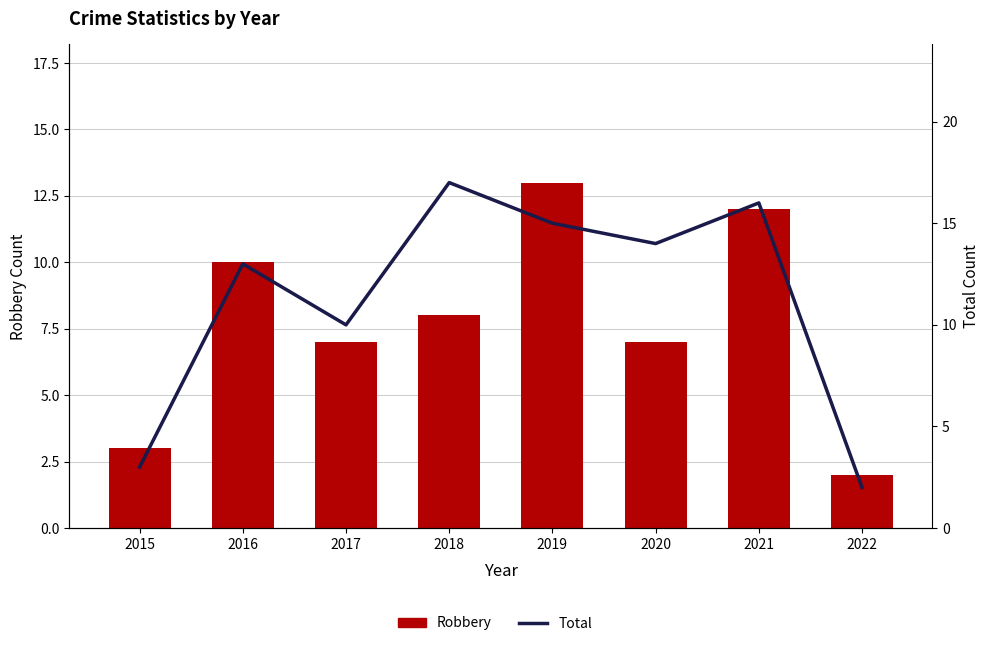

Rank the series by their average value, from highest to lowest.

Total, Robbery